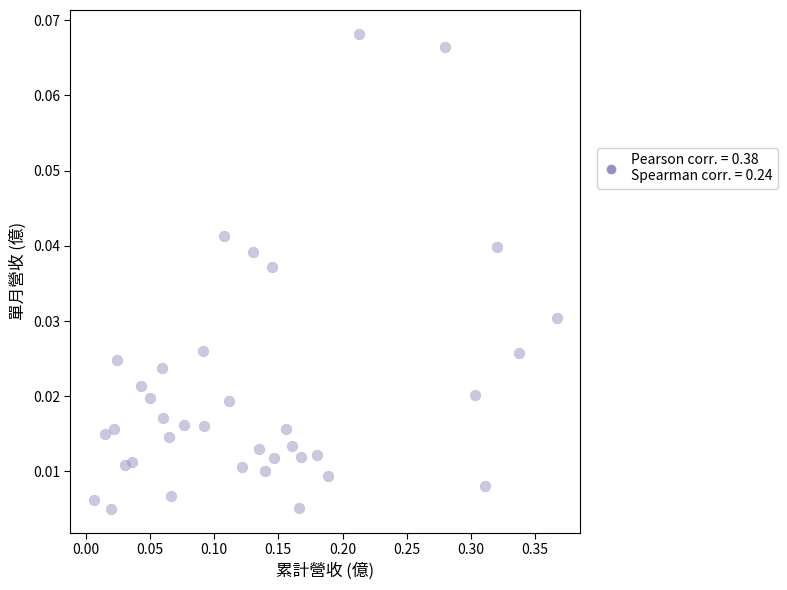

What is the range of X values (max minus min)?

0.4